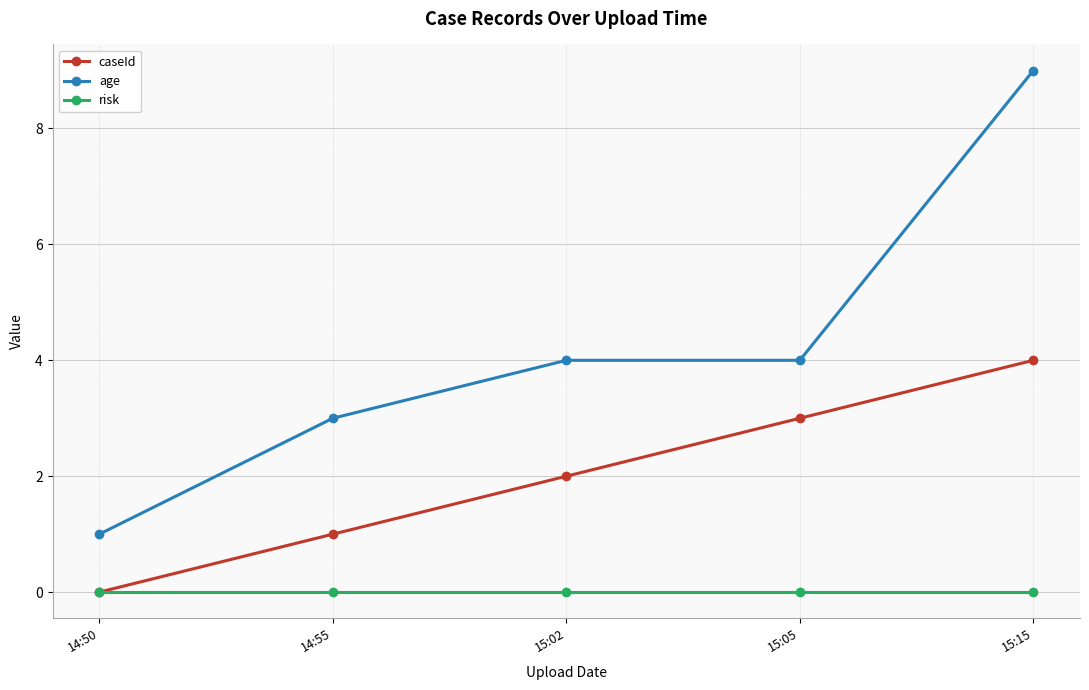

How many lines are shown in the chart?

3